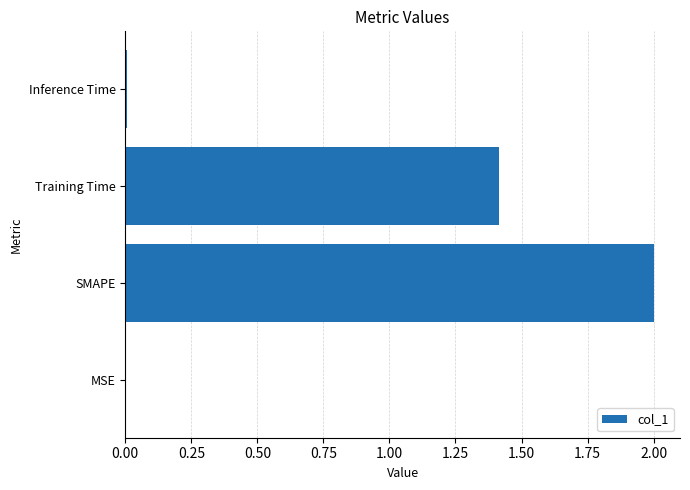

Which label corresponds to the largest value in the chart?

SMAPE